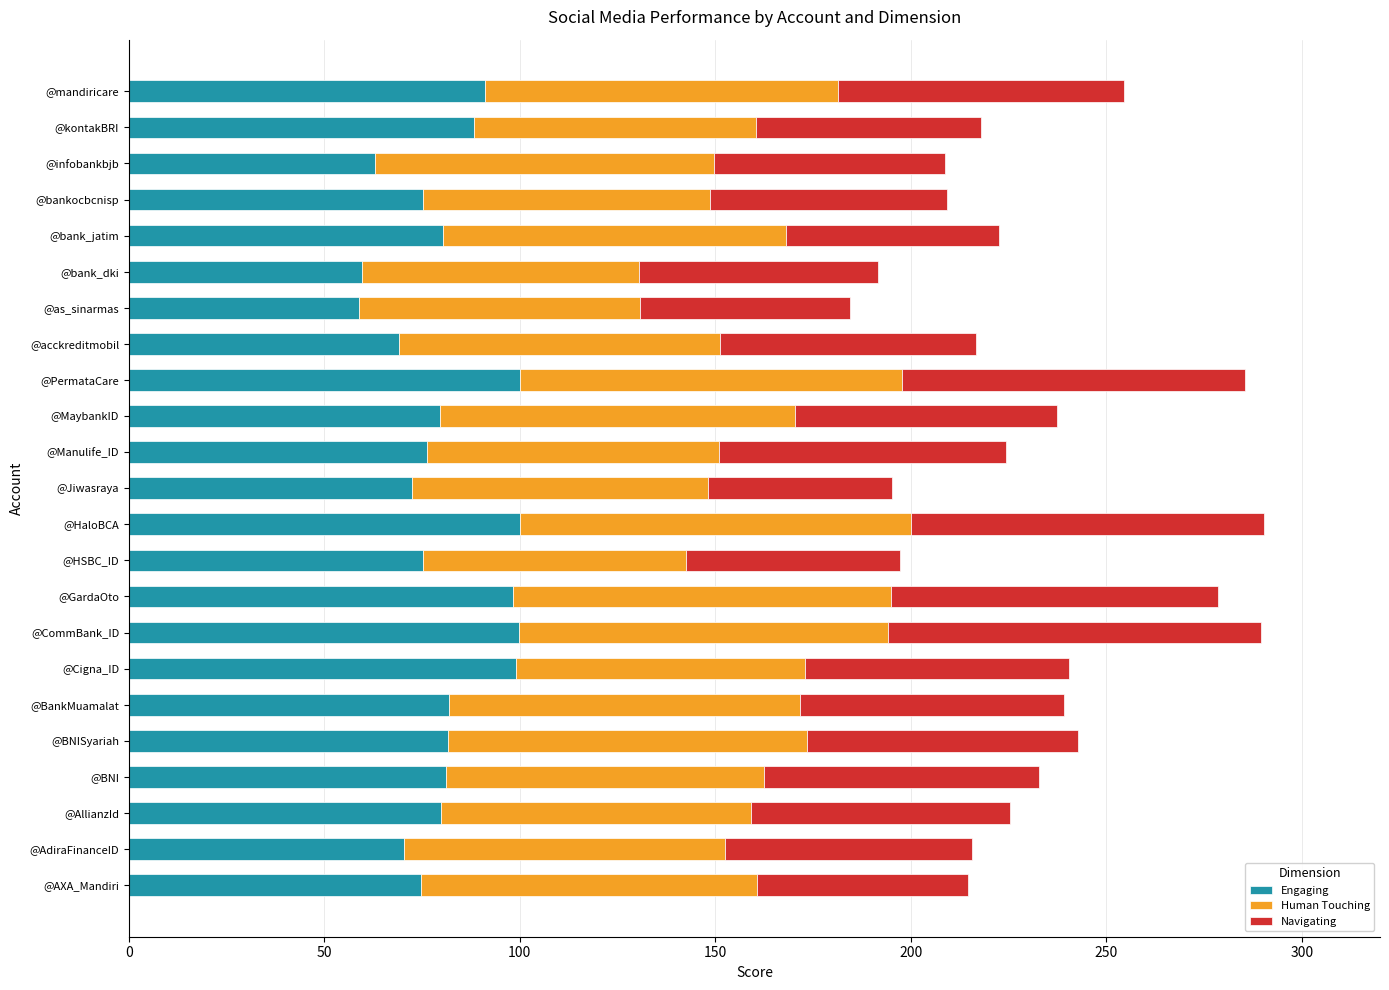

True or false: Engaging has a value of 76.2 at @Manulife_ID.

True